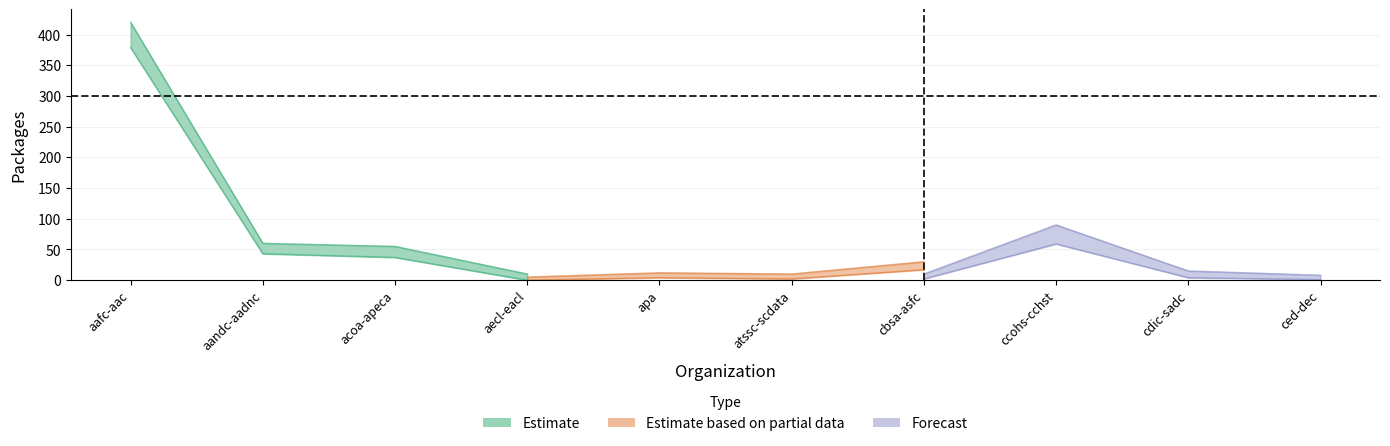

What is the greatest value displayed?

420